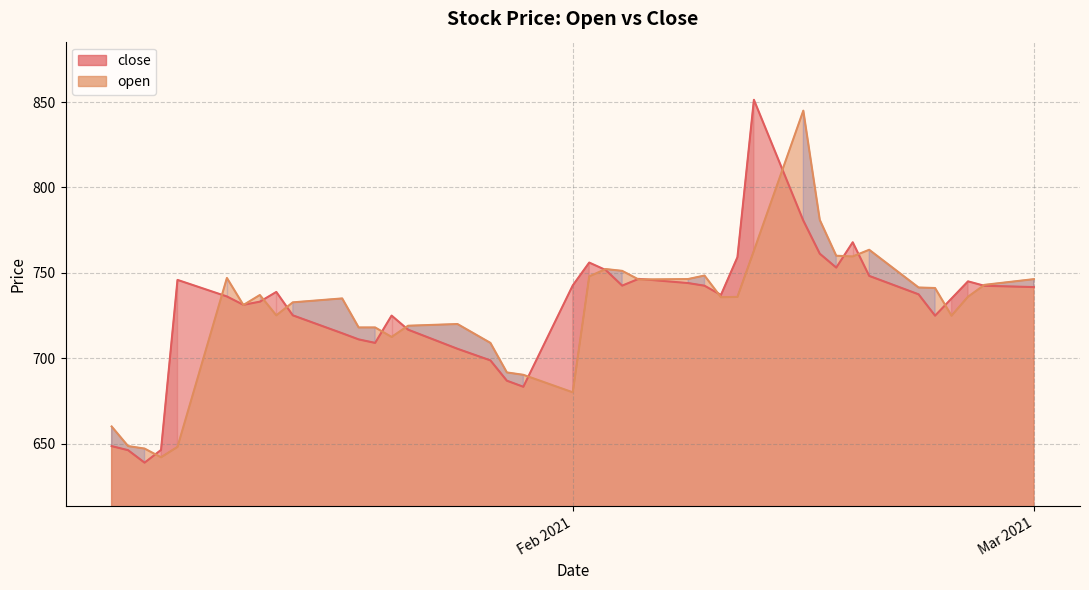

How many distinct data groups are displayed?

2